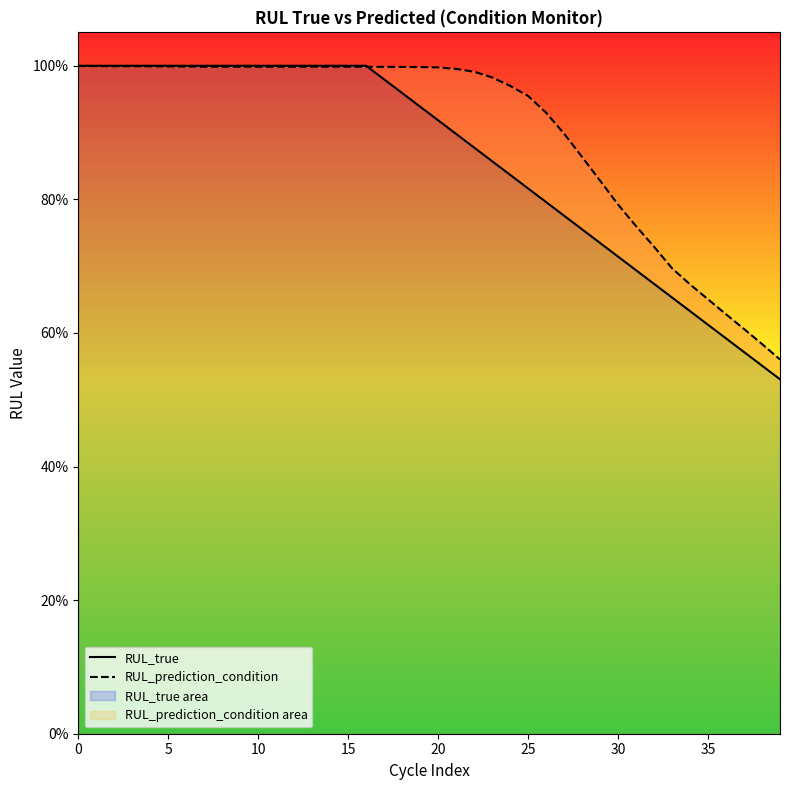

How many data points does each series have?

40